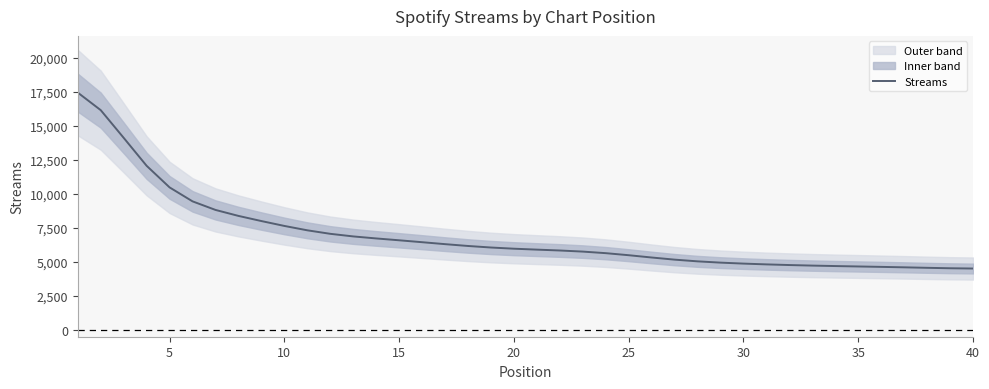

How many lines are shown in the chart?

1